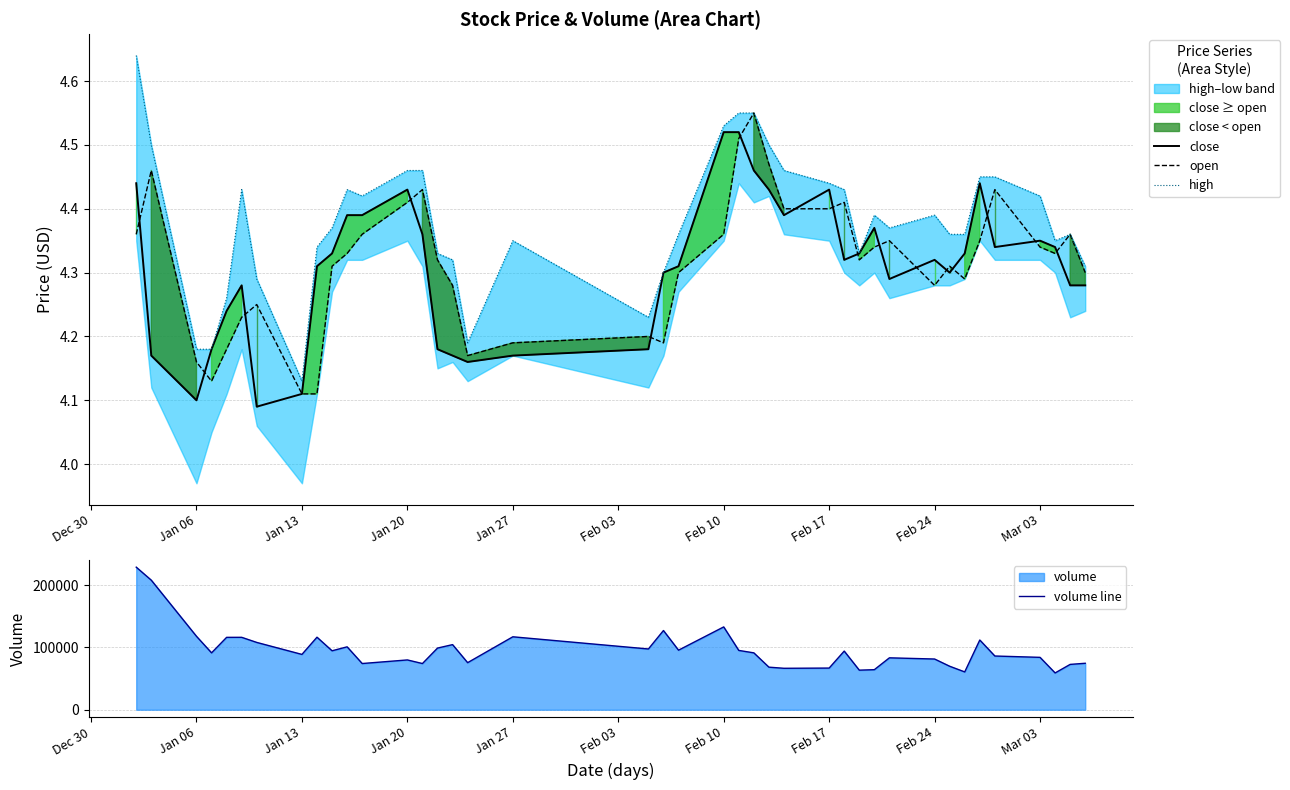

True or false: high and volume line cross at least once.

False